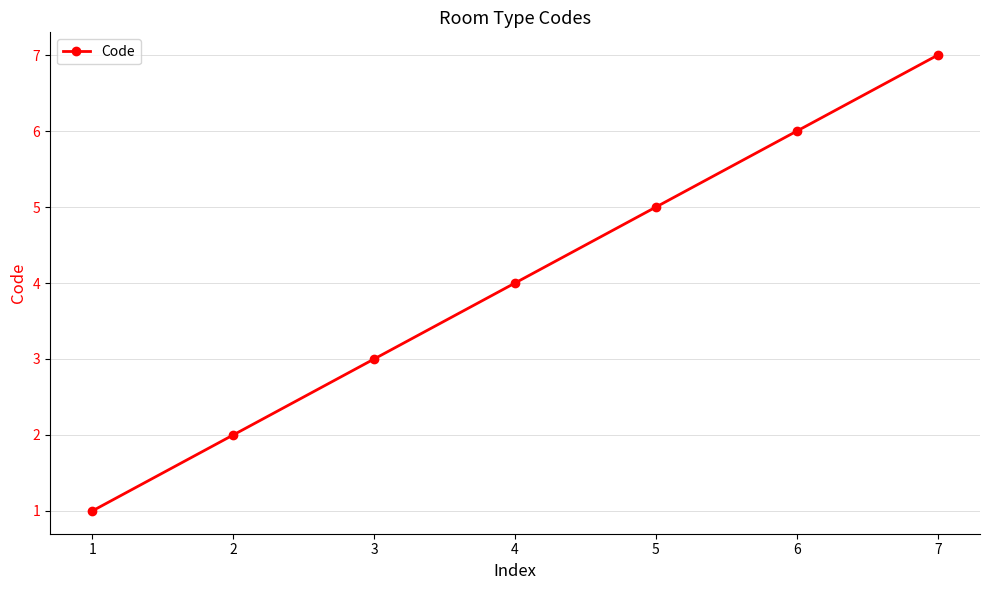

Is it true that the value at 6 is 2?

False